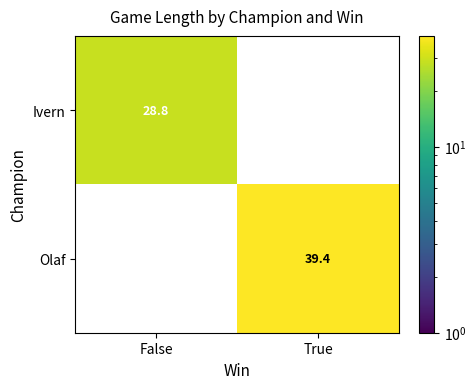

True or false: Ivern has a value of 44.8 at False.

False